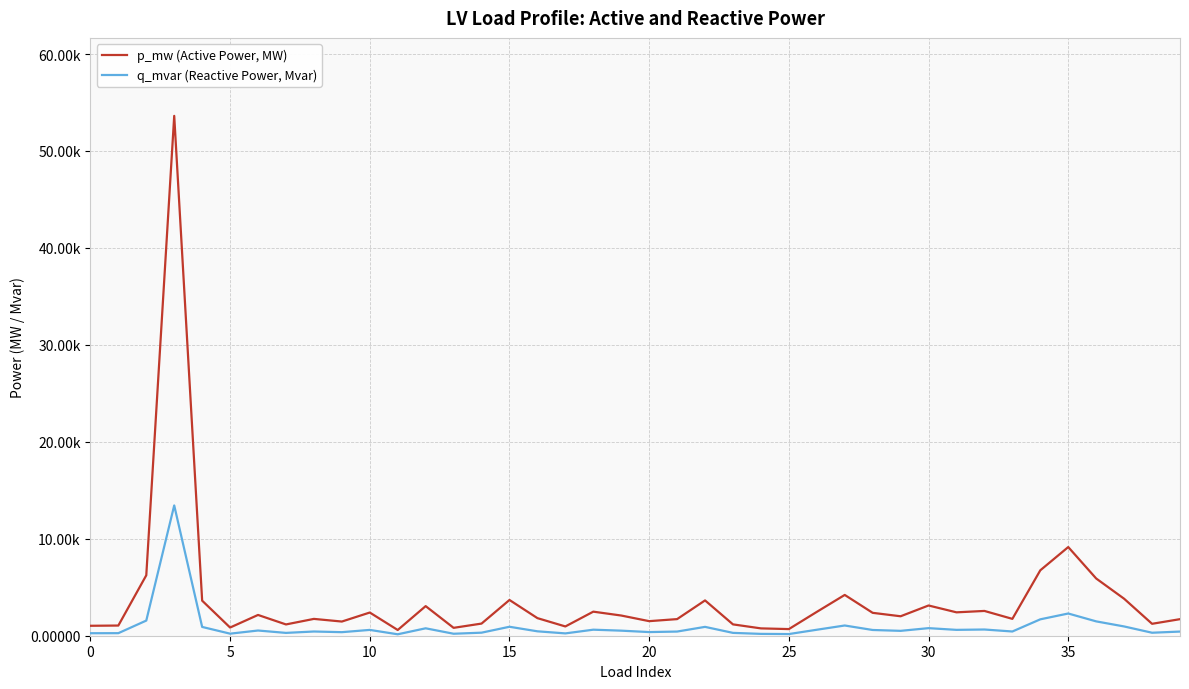

True or false: q_mvar (Reactive Power, Mvar) and p_mw (Active Power, MW) intersect in this chart.

False